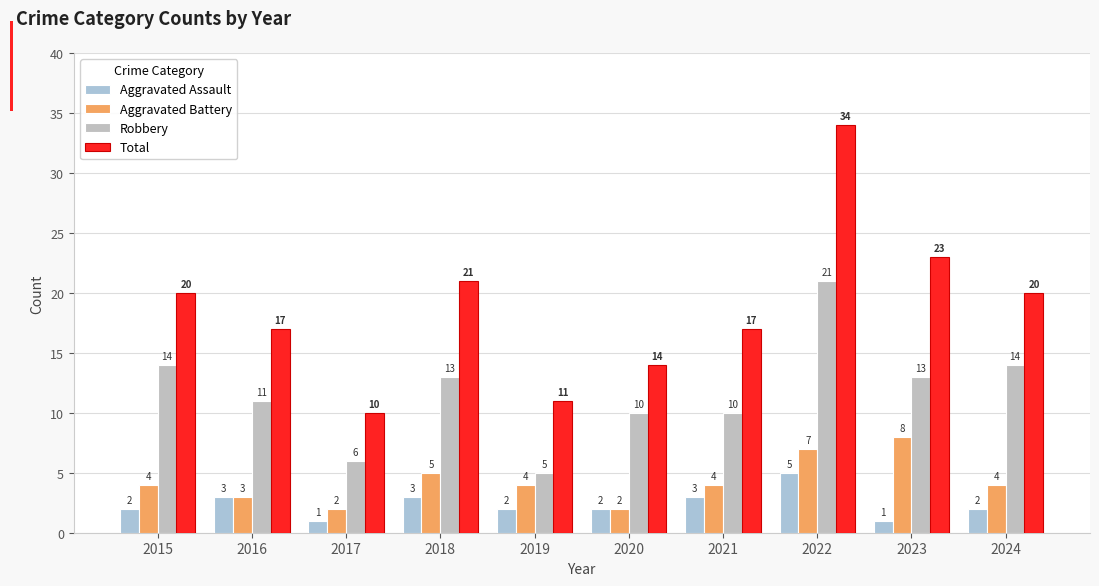

Read the Robbery value at 2023.

13